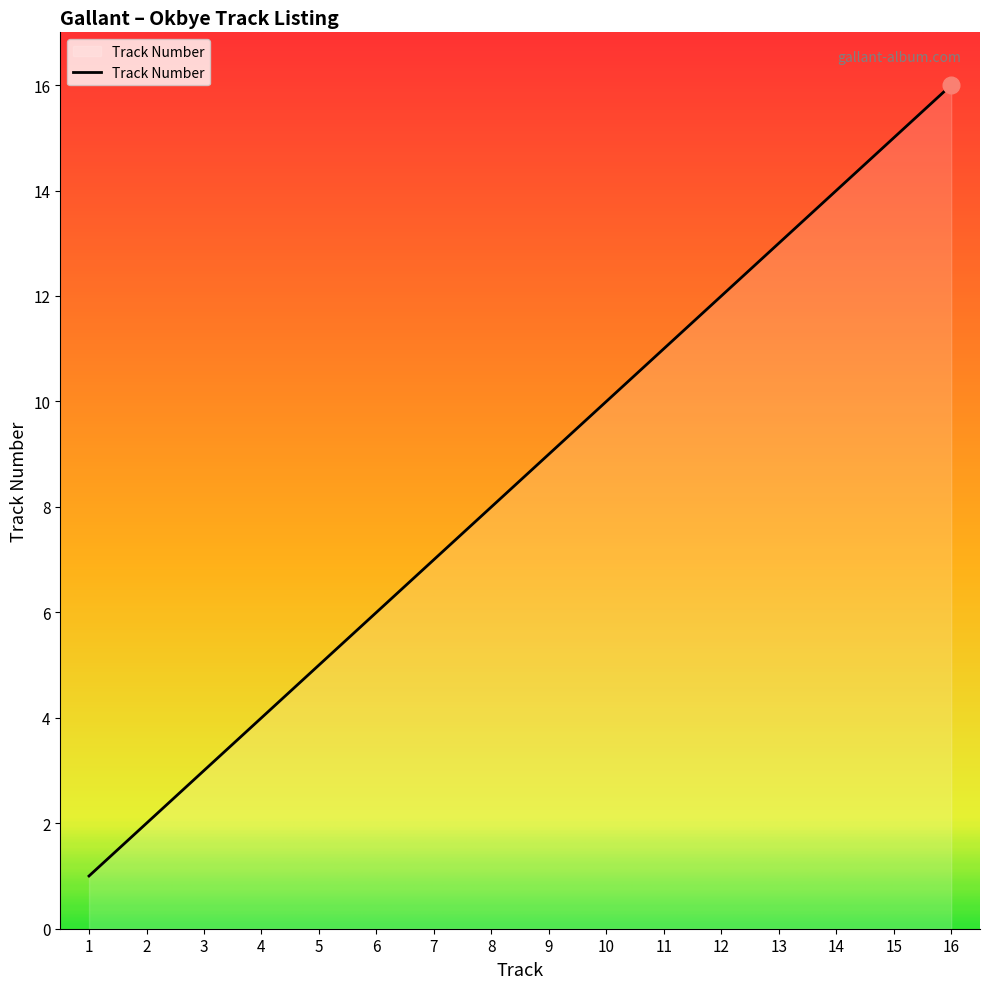

What is the ratio of the value at 16 to the value at 9?

1.8